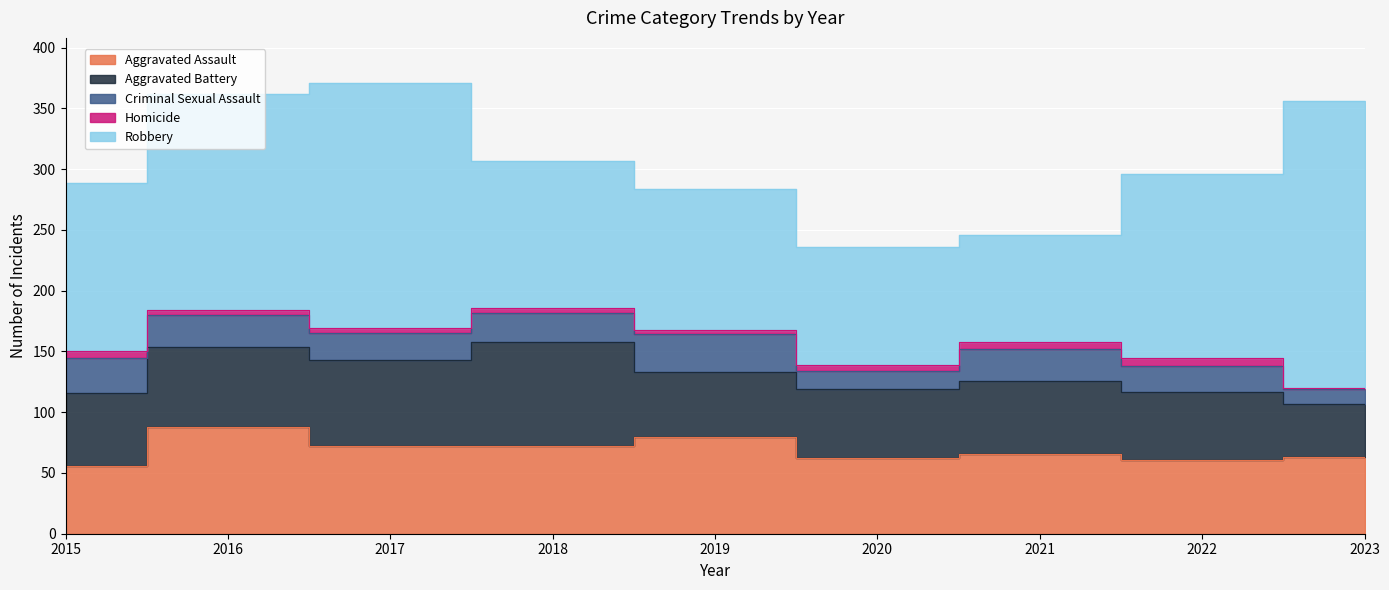

What is the sum of all Robbery values?

1328